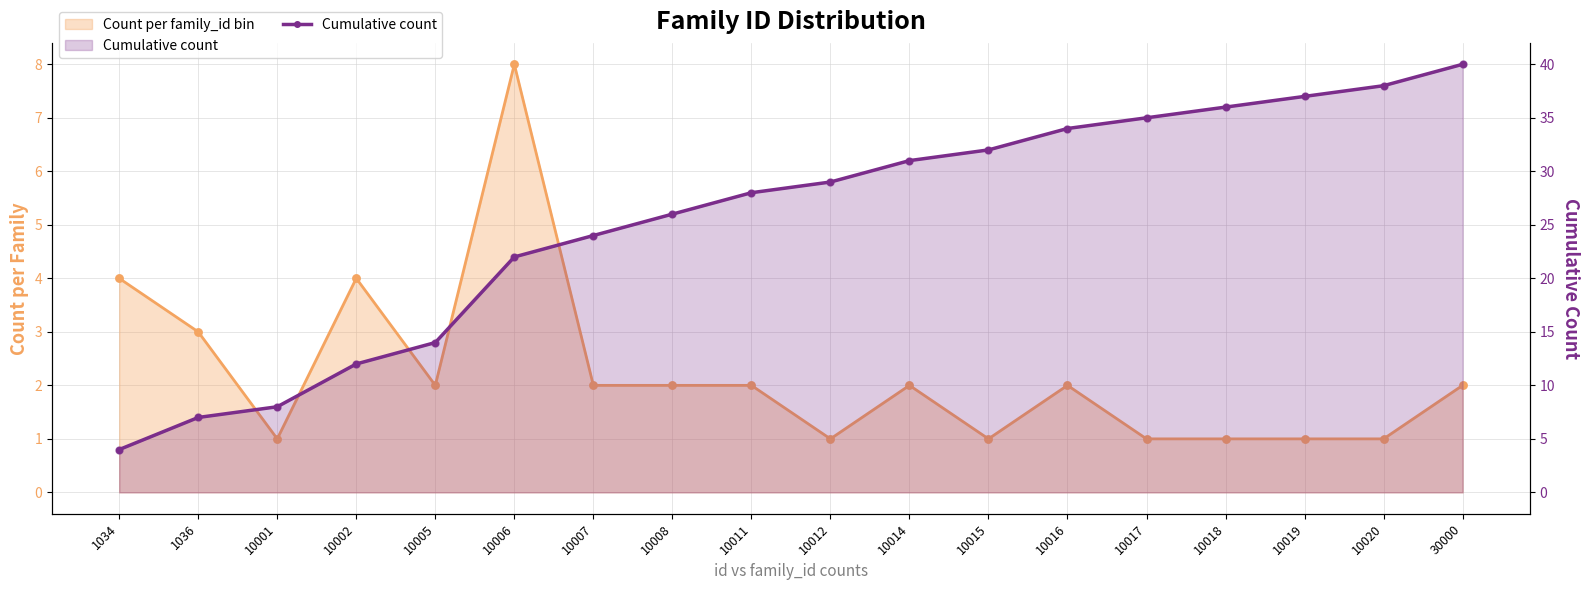

What is the change in value from 10014 to 10017?

+4